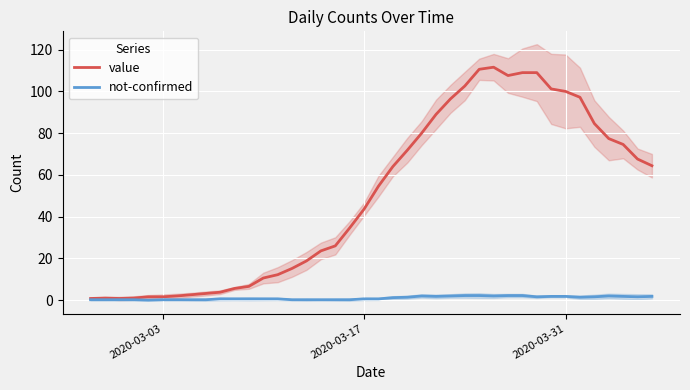

What are all the series names shown in the legend?

value, not-confirmed